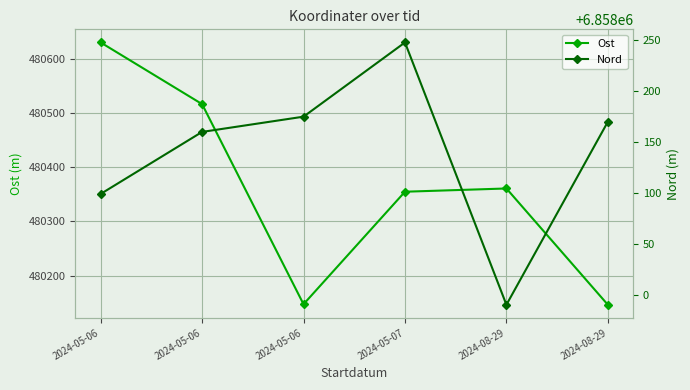

Reading right to left, list all the values displayed in this chart.

Ost: 480146	480361	480355	480147	480517	480631
Nord: 6858170	6857990	6858248	6858175	6858160	6858099